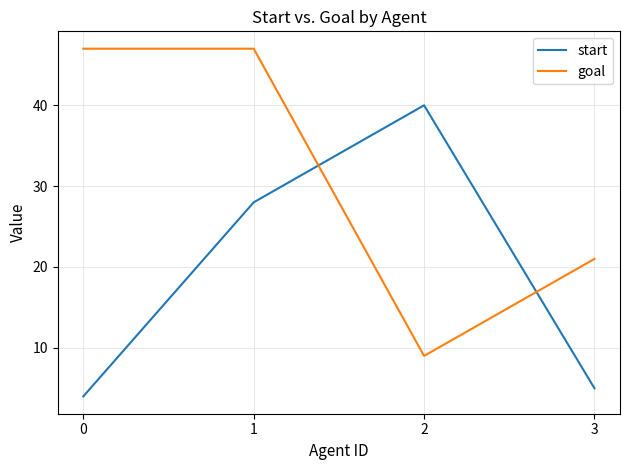

Is this an area chart (filled region under the line)?

No